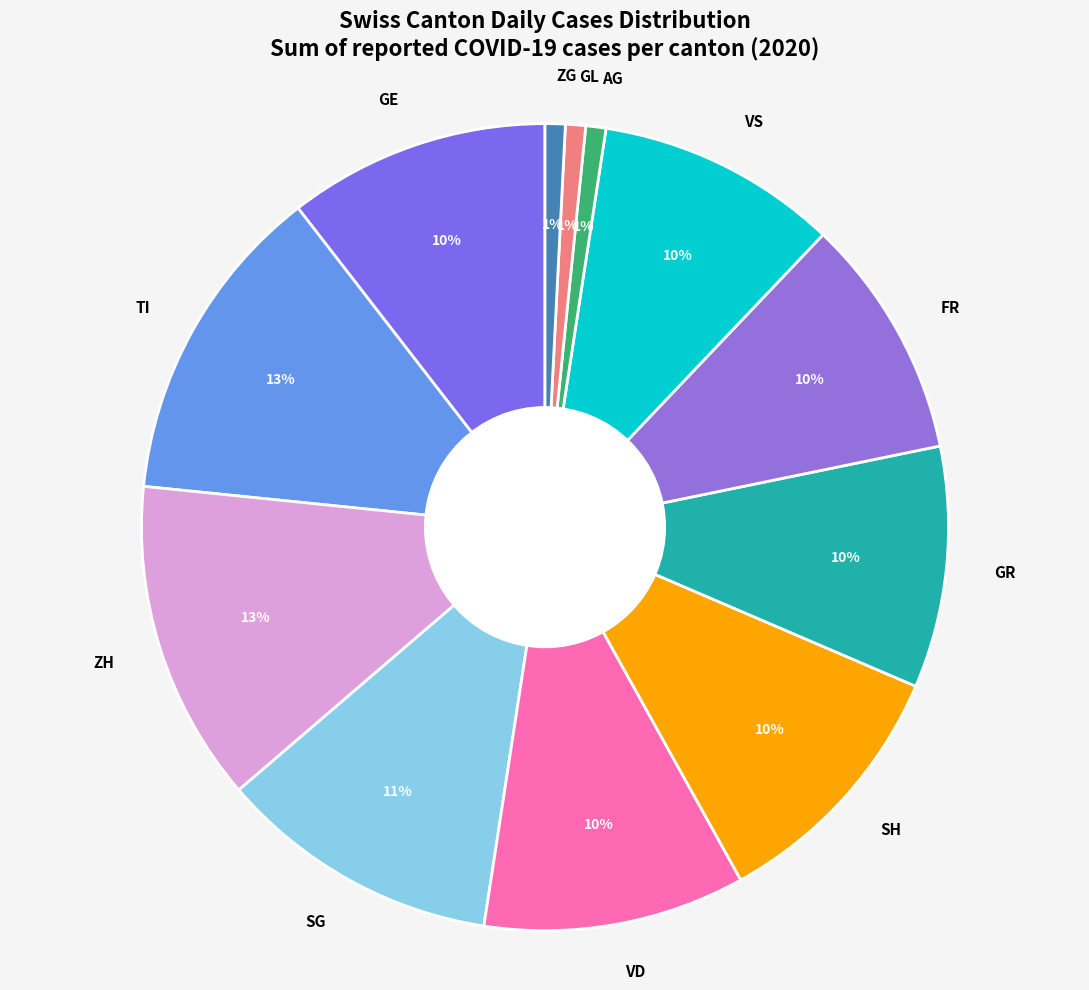

How many slices are in this pie chart?

12